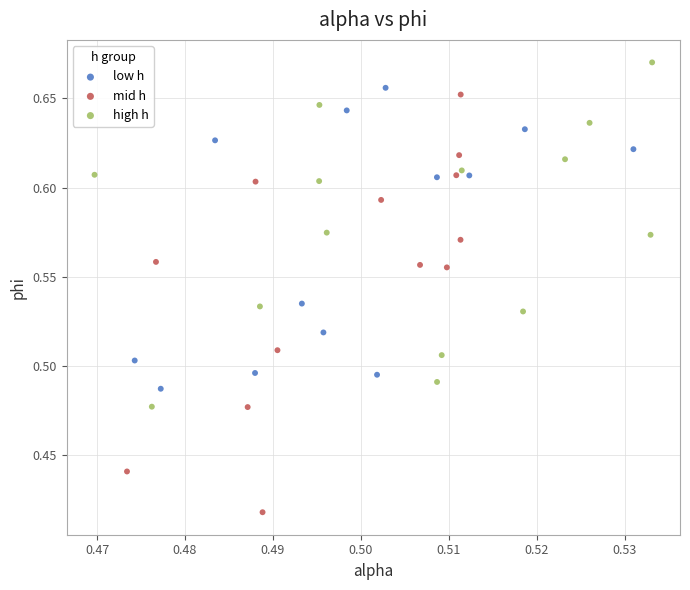

Which series has the largest Y range (max minus min)?

mid h